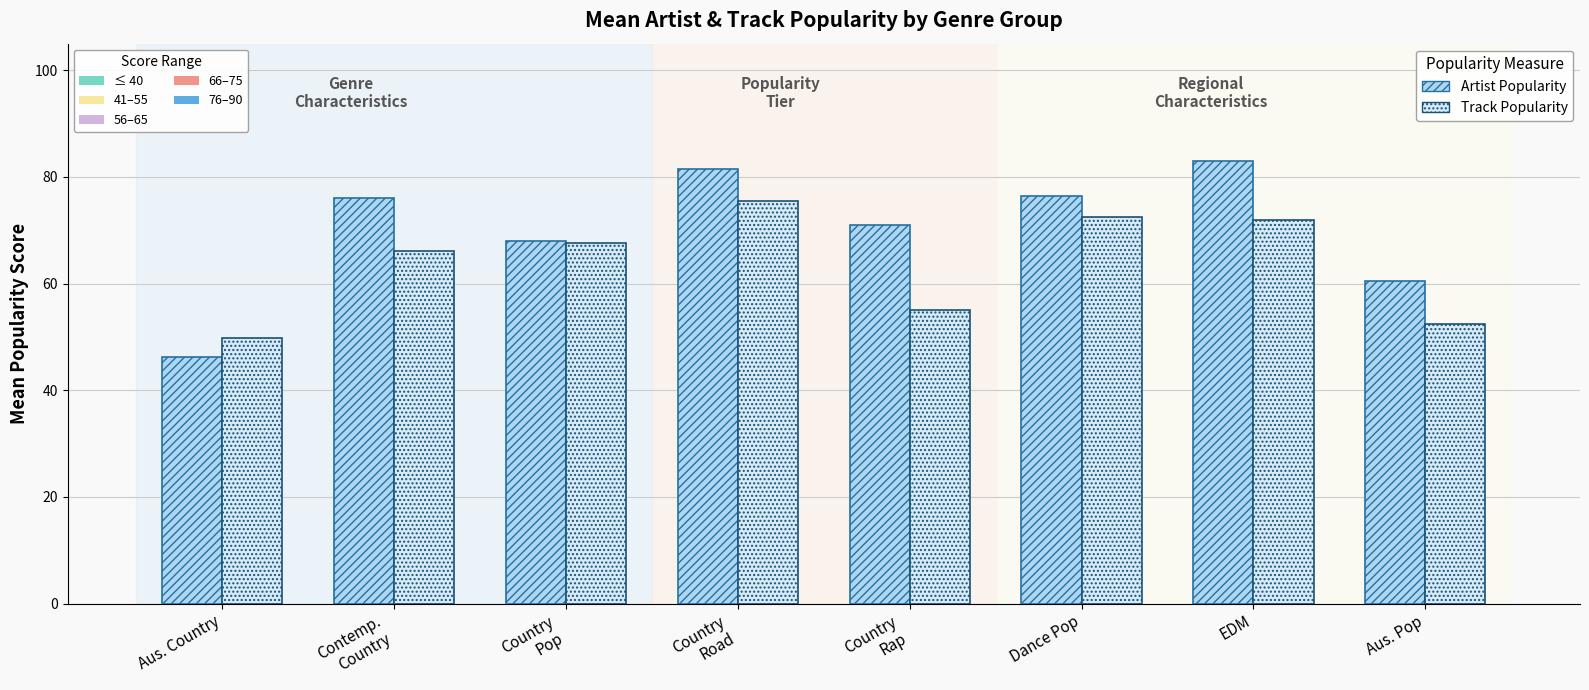

How many groups of bars are there?

8